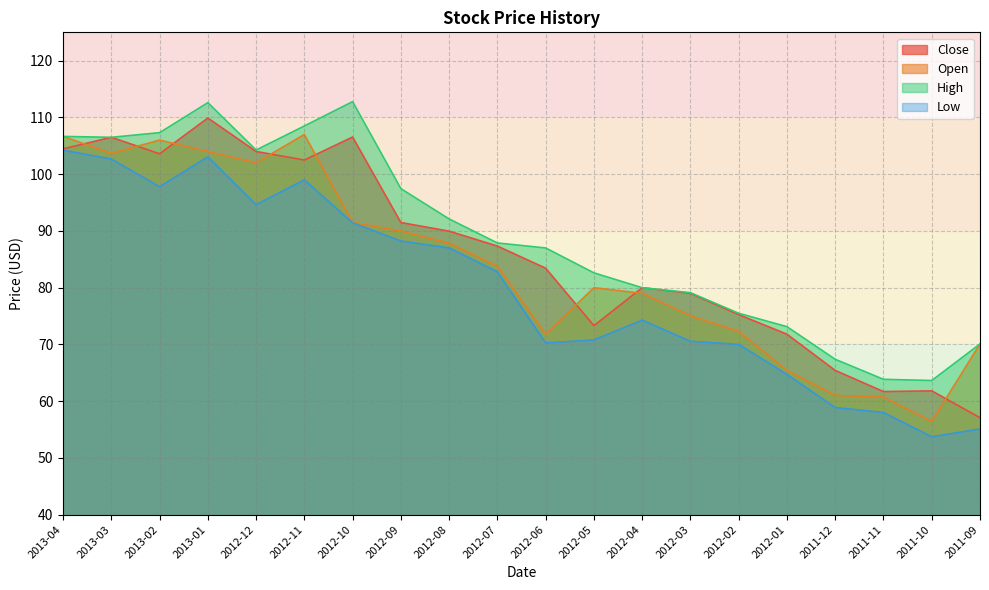

How many lines are shown in the chart?

4